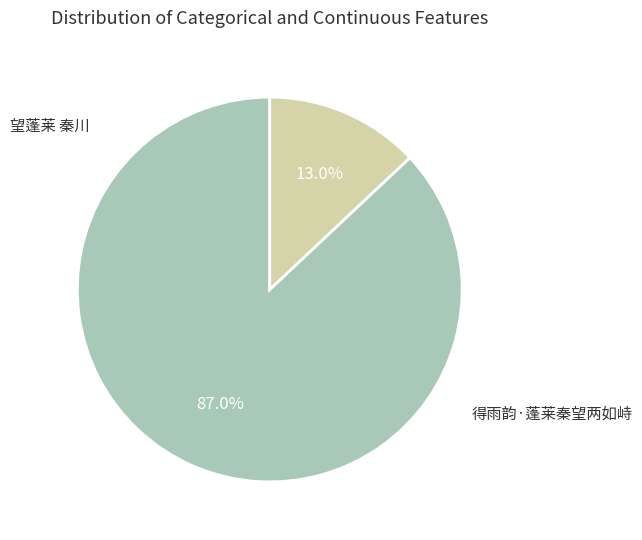

To the nearest percent, what is the difference between the largest and smallest slice percentages?

74%